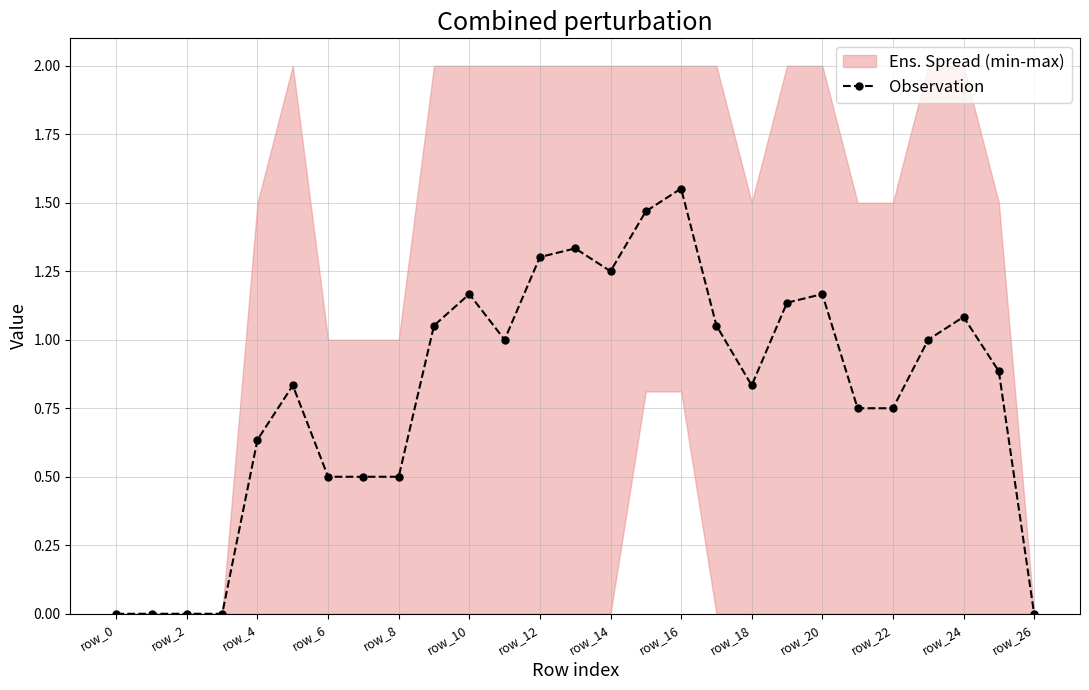

Is it true that Observation equals 0.5 at row_6?

True